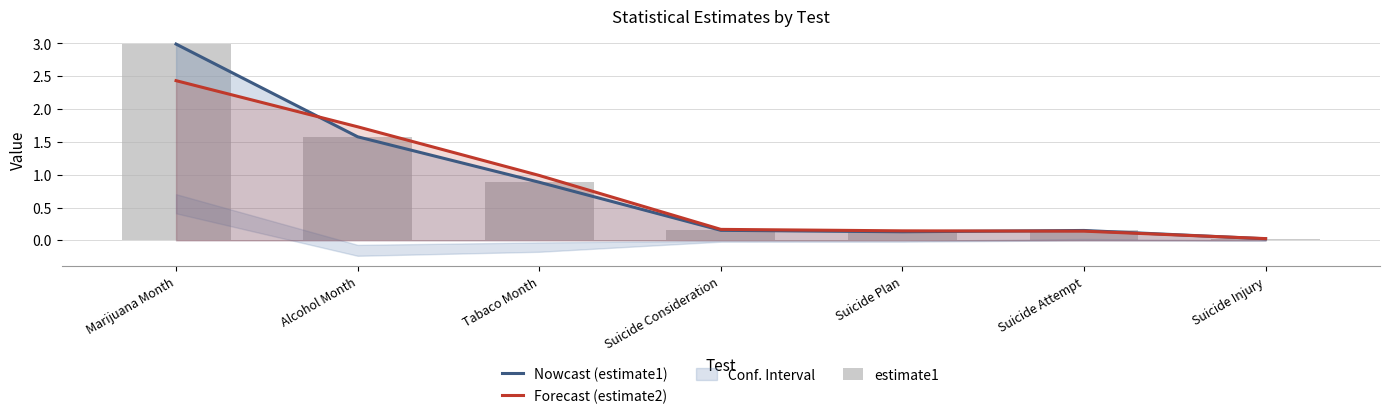

What is the sum of all Nowcast (estimate1) values?

5.9